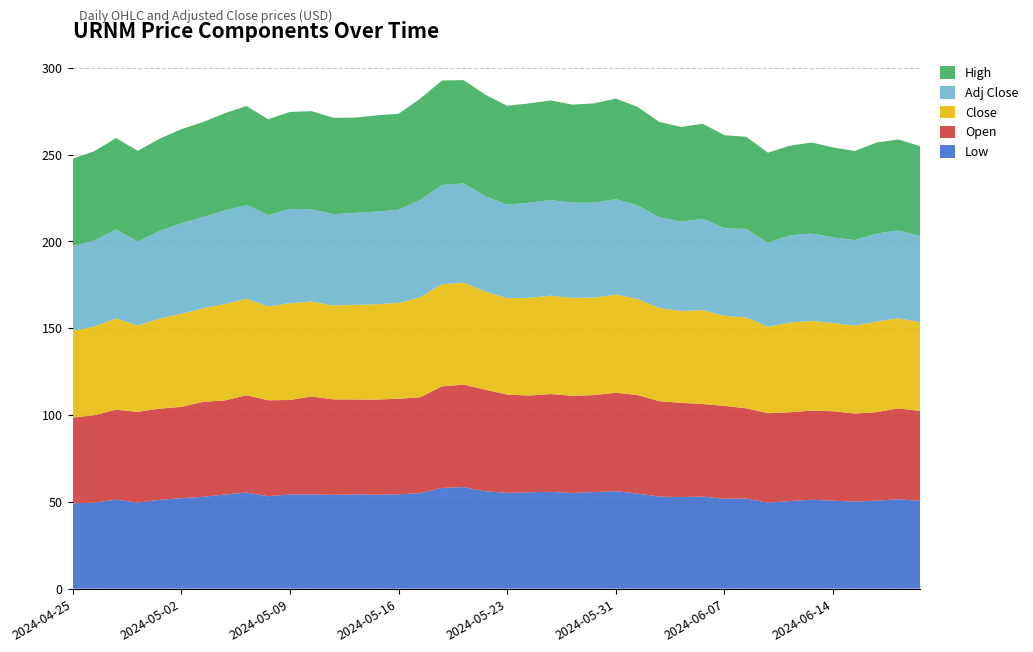

Reading left to right, list all the values displayed in this chart.

Low: 2024-04-25=49.1	2024-04-26=49.5	2024-04-29=51.2	2024-04-30=49.6	2024-05-01=51.1	2024-05-02=52.1	2024-05-03=52.9	2024-05-06=54.2	2024-05-07=55.4	2024-05-08=53.2	2024-05-09=54.2	2024-05-10=54.2	2024-05-13=54.0	2024-05-14=54.3	2024-05-15=54.1	2024-05-16=54.3	2024-05-17=55.0	2024-05-20=58.0	2024-05-21=58.5	2024-05-22=56.1	2024-05-23=55.2	2024-05-24=55.5	2024-05-28=55.8	2024-05-29=55.1	2024-05-30=55.6	2024-05-31=56.1	2024-06-03=54.8	2024-06-04=53.0	2024-06-05=52.7	2024-06-06=53.0	2024-06-07=51.8	2024-06-10=51.9	2024-06-11=49.5	2024-06-12=50.4	2024-06-13=51.2	2024-06-14=50.7	2024-06-17=50.1	2024-06-18=50.7	2024-06-20=51.4	2024-06-21=50.6
Open: 2024-04-25=49.4	2024-04-26=50.3	2024-04-29=51.8	2024-04-30=52.2	2024-05-01=52.5	2024-05-02=52.6	2024-05-03=54.7	2024-05-06=54.2	2024-05-07=56.0	2024-05-08=55.3	2024-05-09=54.4	2024-05-10=56.4	2024-05-13=55.0	2024-05-14=54.7	2024-05-15=54.8	2024-05-16=55.0	2024-05-17=55.2	2024-05-20=58.5	2024-05-21=59.0	2024-05-22=58.5	2024-05-23=56.6	2024-05-24=55.7	2024-05-28=56.3	2024-05-29=56.0	2024-05-30=55.8	2024-05-31=56.7	2024-06-03=56.7	2024-06-04=54.9	2024-06-05=54.3	2024-06-06=53.3	2024-06-07=53.5	2024-06-10=51.9	2024-06-11=51.5	2024-06-12=51.2	2024-06-13=51.3	2024-06-14=51.5	2024-06-17=50.7	2024-06-18=51.0	2024-06-20=52.4	2024-06-21=51.8
Close: 2024-04-25=50.0	2024-04-26=51.0	2024-04-29=52.6	2024-04-30=49.8	2024-05-01=51.9	2024-05-02=53.6	2024-05-03=54.0	2024-05-06=55.5	2024-05-07=55.6	2024-05-08=54.0	2024-05-09=55.8	2024-05-10=54.7	2024-05-13=54.1	2024-05-14=54.5	2024-05-15=54.9	2024-05-16=55.2	2024-05-17=57.7	2024-05-20=58.8	2024-05-21=58.8	2024-05-22=56.5	2024-05-23=55.5	2024-05-24=56.3	2024-05-28=56.7	2024-05-29=56.4	2024-05-30=56.2	2024-05-31=56.5	2024-06-03=55.4	2024-06-04=53.7	2024-06-05=52.9	2024-06-06=54.1	2024-06-07=51.9	2024-06-10=52.4	2024-06-11=49.8	2024-06-12=51.6	2024-06-13=51.7	2024-06-14=50.8	2024-06-17=50.6	2024-06-18=52.1	2024-06-20=52.0	2024-06-21=51.1
Adj Close: 2024-04-25=48.7	2024-04-26=49.6	2024-04-29=51.2	2024-04-30=48.4	2024-05-01=50.4	2024-05-02=52.1	2024-05-03=52.5	2024-05-06=54.0	2024-05-07=54.0	2024-05-08=52.6	2024-05-09=54.3	2024-05-10=53.2	2024-05-13=52.6	2024-05-14=53.0	2024-05-15=53.4	2024-05-16=53.6	2024-05-17=56.1	2024-05-20=57.2	2024-05-21=57.1	2024-05-22=54.9	2024-05-23=54.0	2024-05-24=54.7	2024-05-28=55.1	2024-05-29=54.8	2024-05-30=54.6	2024-05-31=55.0	2024-06-03=53.8	2024-06-04=52.2	2024-06-05=51.5	2024-06-06=52.6	2024-06-07=50.4	2024-06-10=50.9	2024-06-11=48.4	2024-06-12=50.2	2024-06-13=50.3	2024-06-14=49.4	2024-06-17=49.2	2024-06-18=50.7	2024-06-20=50.5	2024-06-21=49.7
High: 2024-04-25=50.4	2024-04-26=51.4	2024-04-29=52.7	2024-04-30=52.2	2024-05-01=53.2	2024-05-02=54.2	2024-05-03=54.8	2024-05-06=56.0	2024-05-07=56.9	2024-05-08=55.3	2024-05-09=55.9	2024-05-10=56.5	2024-05-13=55.5	2024-05-14=54.8	2024-05-15=55.4	2024-05-16=55.3	2024-05-17=58.3	2024-05-20=60.2	2024-05-21=59.5	2024-05-22=58.5	2024-05-23=56.9	2024-05-24=57.2	2024-05-28=57.4	2024-05-29=56.5	2024-05-30=57.2	2024-05-31=57.9	2024-06-03=56.7	2024-06-04=54.9	2024-06-05=54.6	2024-06-06=54.7	2024-06-07=53.5	2024-06-10=53.1	2024-06-11=51.9	2024-06-12=51.7	2024-06-13=52.5	2024-06-14=51.7	2024-06-17=51.4	2024-06-18=52.4	2024-06-20=52.4	2024-06-21=51.8